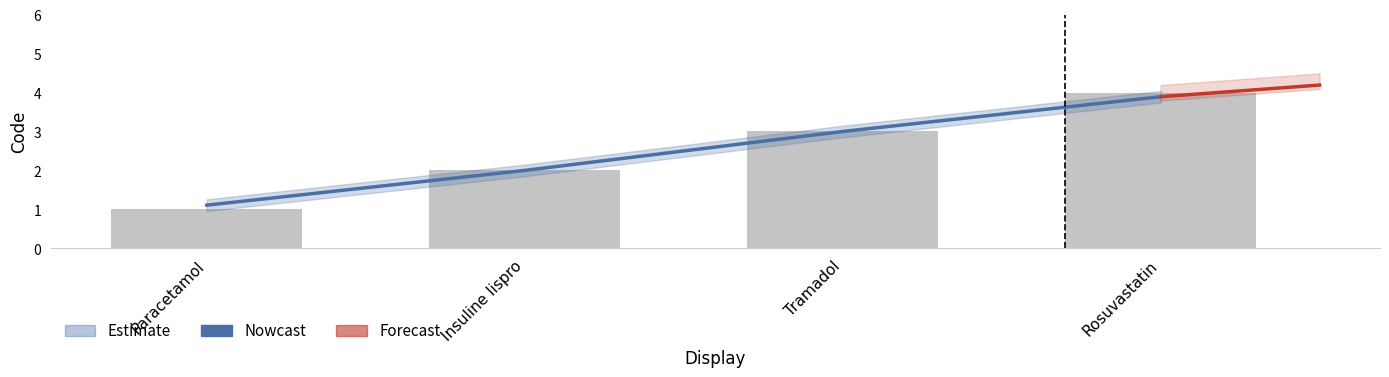

What is the label of the 2nd bar from the right?

Tramadol